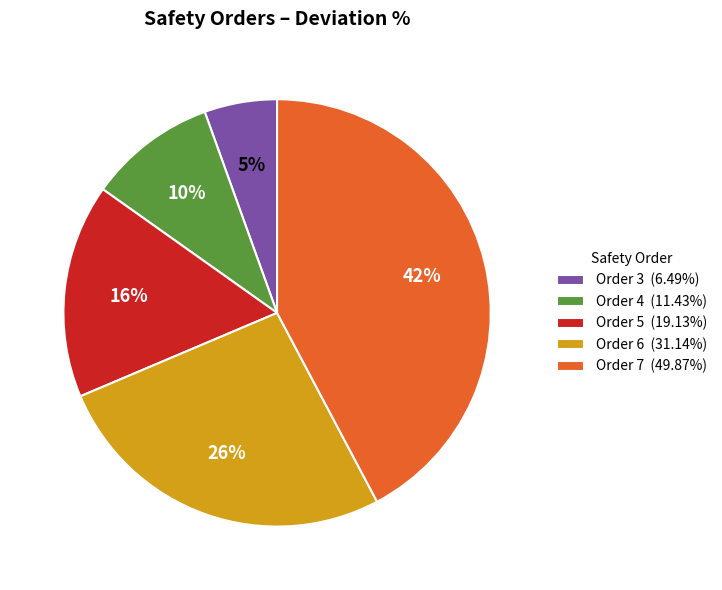

Approximately how many times larger is the value at Order 6 (31.14%) compared to Order 7 (49.87%)?

0.6